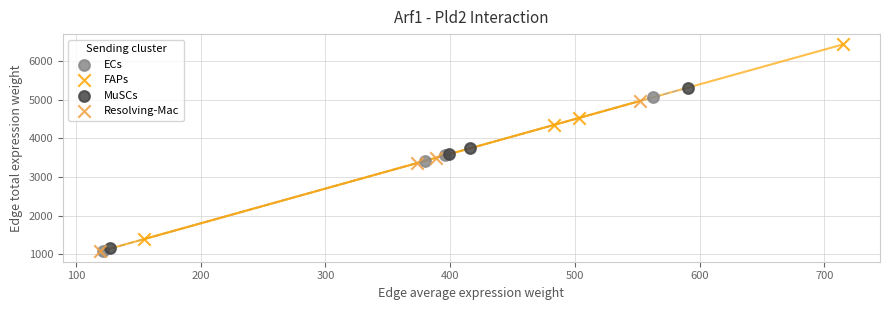

What are all the series names shown in the legend?

ECs, FAPs, MuSCs, Resolving-Mac